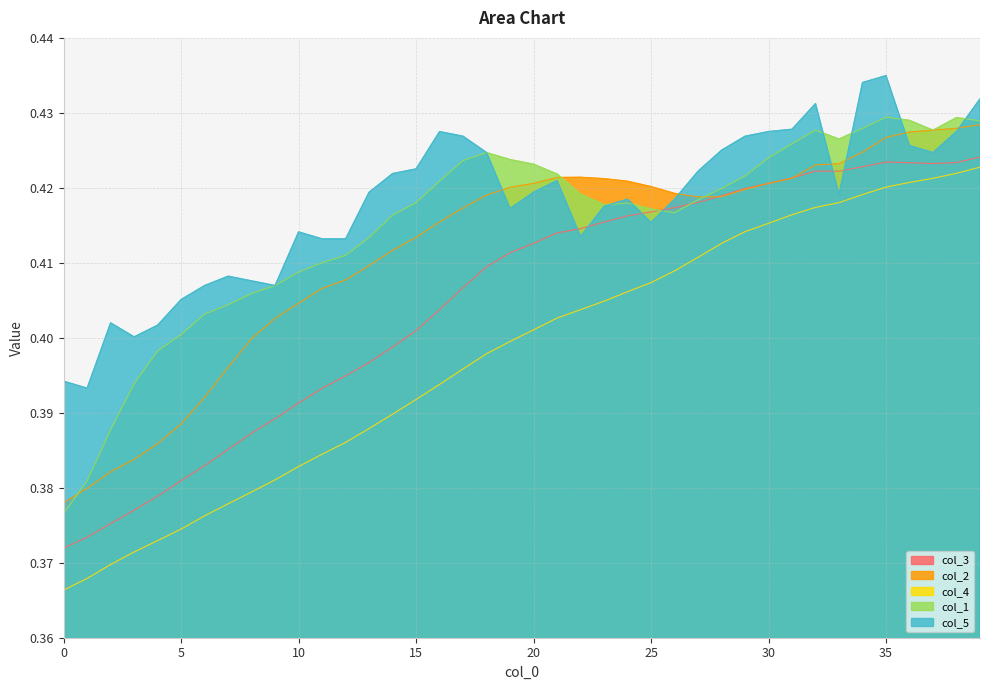

Reading left to right, list all the values displayed in this chart.

col_3: 0.4	0.4	0.4	0.4	0.4	0.4	0.4	0.4	0.4	0.4	0.4	0.4	0.4	0.4	0.4	0.4	0.4	0.4	0.4	0.4	0.4	0.4	0.4	0.4	0.4	0.4	0.4	0.4	0.4	0.4	0.4	0.4	0.4	0.4	0.4	0.4	0.4	0.4	0.4	0.4
col_2: 0.4	0.4	0.4	0.4	0.4	0.4	0.4	0.4	0.4	0.4	0.4	0.4	0.4	0.4	0.4	0.4	0.4	0.4	0.4	0.4	0.4	0.4	0.4	0.4	0.4	0.4	0.4	0.4	0.4	0.4	0.4	0.4	0.4	0.4	0.4	0.4	0.4	0.4	0.4	0.4
col_4: 0.4	0.4	0.4	0.4	0.4	0.4	0.4	0.4	0.4	0.4	0.4	0.4	0.4	0.4	0.4	0.4	0.4	0.4	0.4	0.4	0.4	0.4	0.4	0.4	0.4	0.4	0.4	0.4	0.4	0.4	0.4	0.4	0.4	0.4	0.4	0.4	0.4	0.4	0.4	0.4
col_1: 0.4	0.4	0.4	0.4	0.4	0.4	0.4	0.4	0.4	0.4	0.4	0.4	0.4	0.4	0.4	0.4	0.4	0.4	0.4	0.4	0.4	0.4	0.4	0.4	0.4	0.4	0.4	0.4	0.4	0.4	0.4	0.4	0.4	0.4	0.4	0.4	0.4	0.4	0.4	0.4
col_5: 0.4	0.4	0.4	0.4	0.4	0.4	0.4	0.4	0.4	0.4	0.4	0.4	0.4	0.4	0.4	0.4	0.4	0.4	0.4	0.4	0.4	0.4	0.4	0.4	0.4	0.4	0.4	0.4	0.4	0.4	0.4	0.4	0.4	0.4	0.4	0.4	0.4	0.4	0.4	0.4